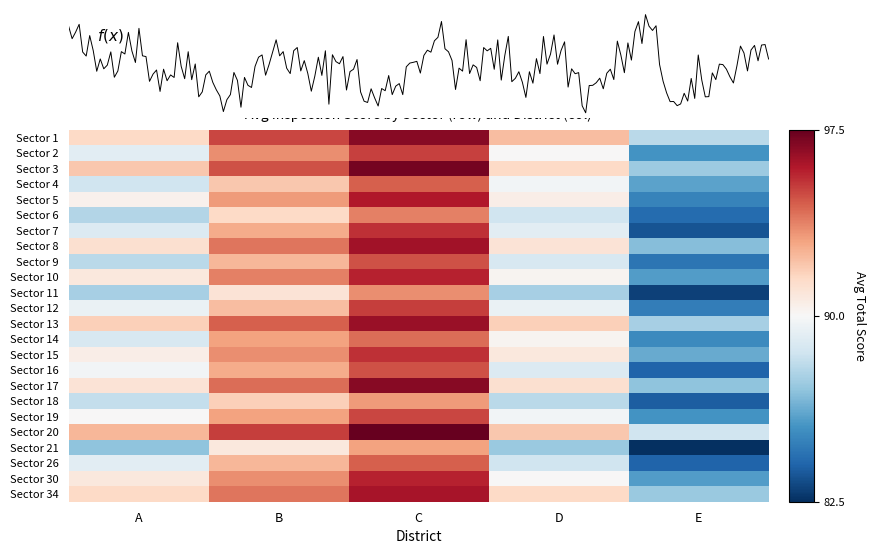

At A, list the series in order from largest to smallest.

20, 3, 13, 1, 34, 8, 17, 10, 30, 15, 5, 19, 16, 12, 2, 26, 7, 14, 4, 18, 9, 6, 11, 21